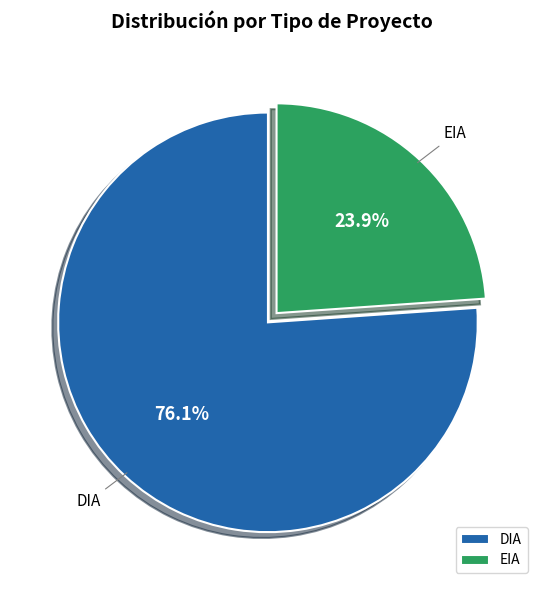

Does any single category account for the majority?

Yes